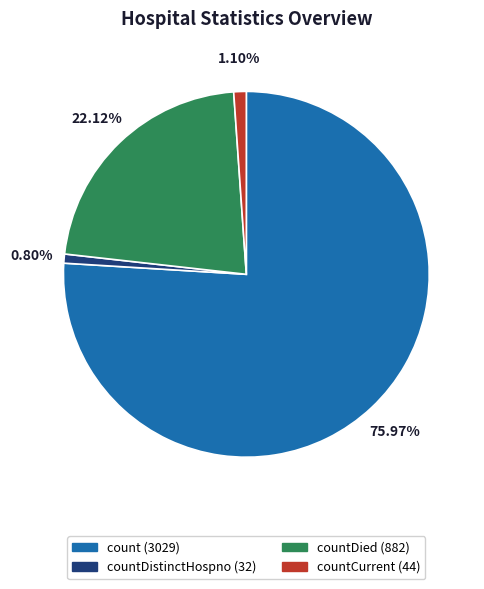

Is there any slice that represents more than half of the pie?

Yes